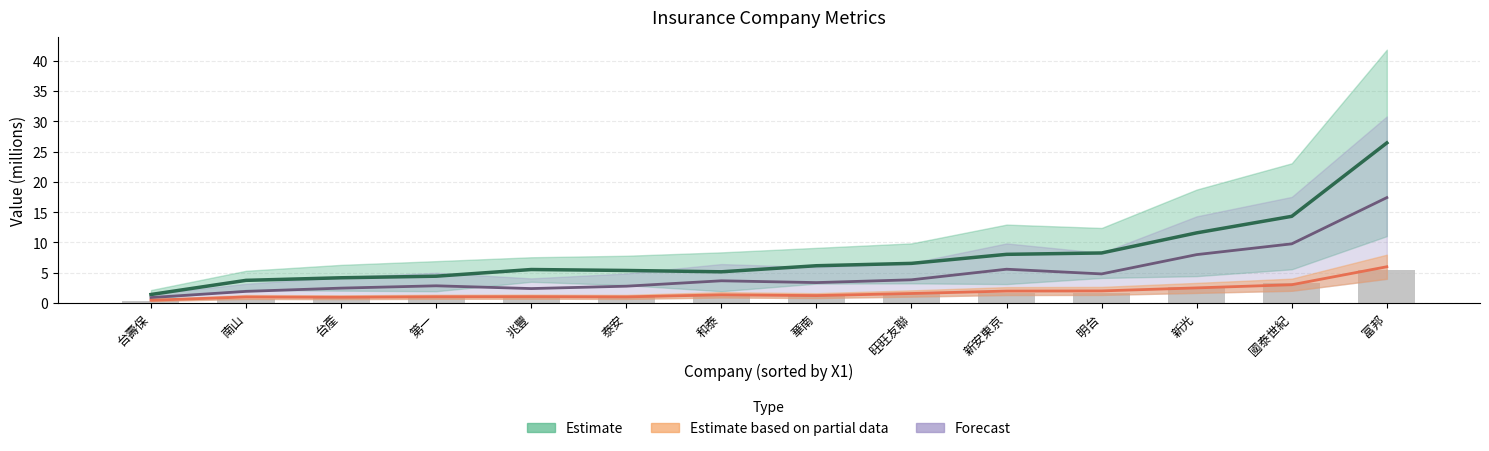

Between 兆豐 and 新光, which series saw the biggest shift?

Z1 Estimate